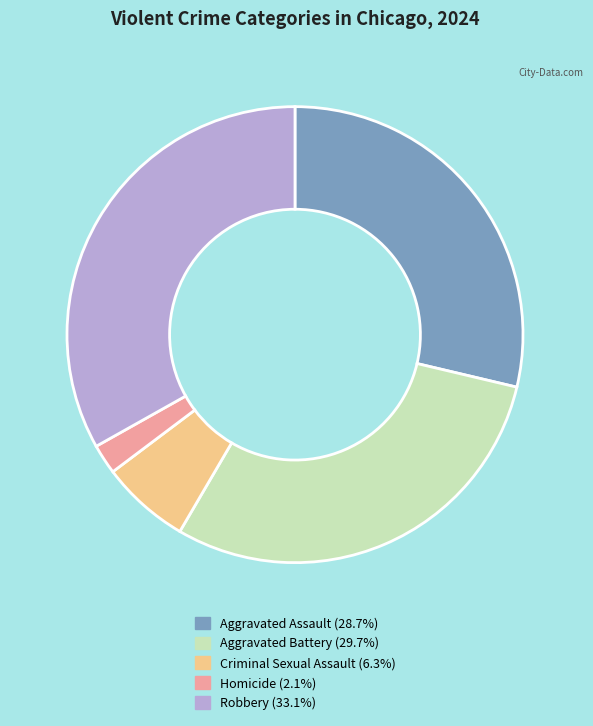

Which category has the biggest portion of the pie?

Robbery